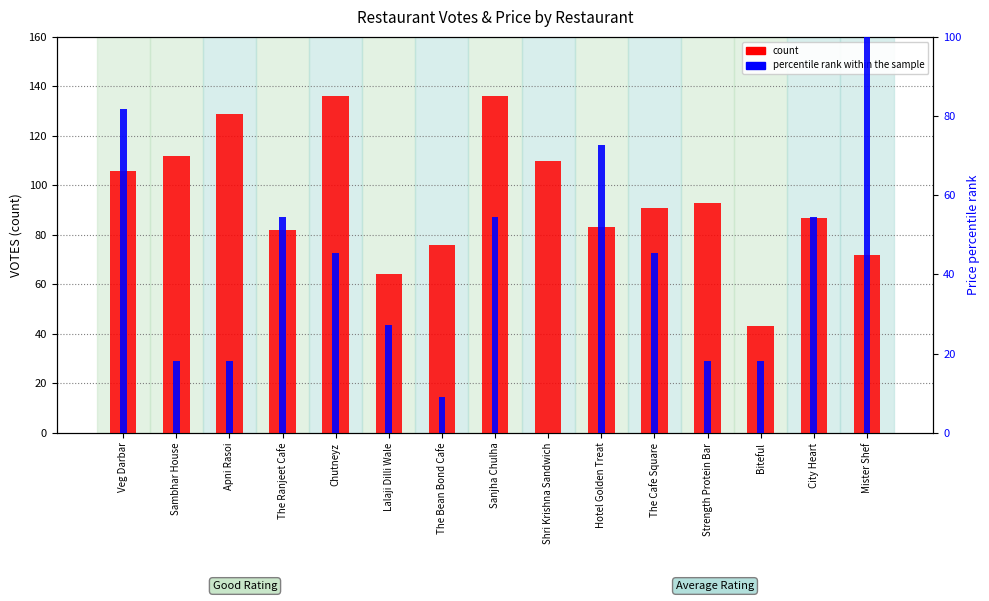

Rank the series at Strength Protein Bar from lowest to highest value.

percentile rank within the sample, count